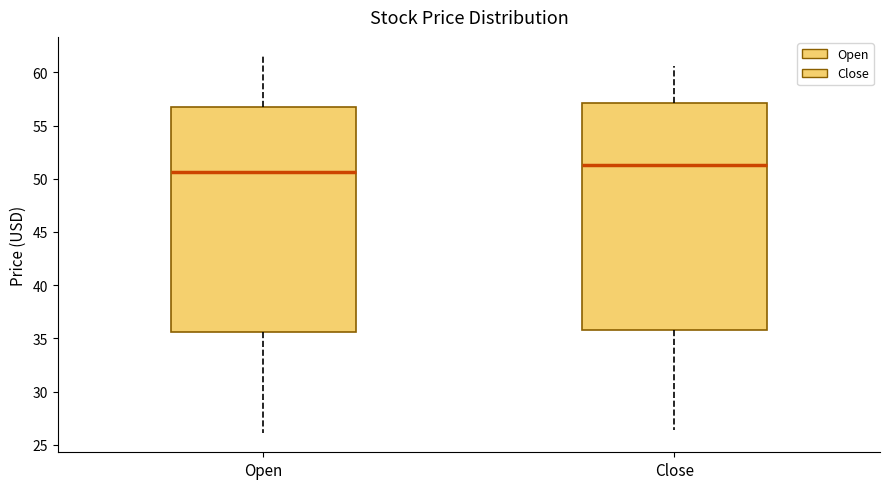

Where does the lower whisker of the box for Open end on the y-axis? The values are not printed on the chart, so give them approximately, as read against the axis.

26.0